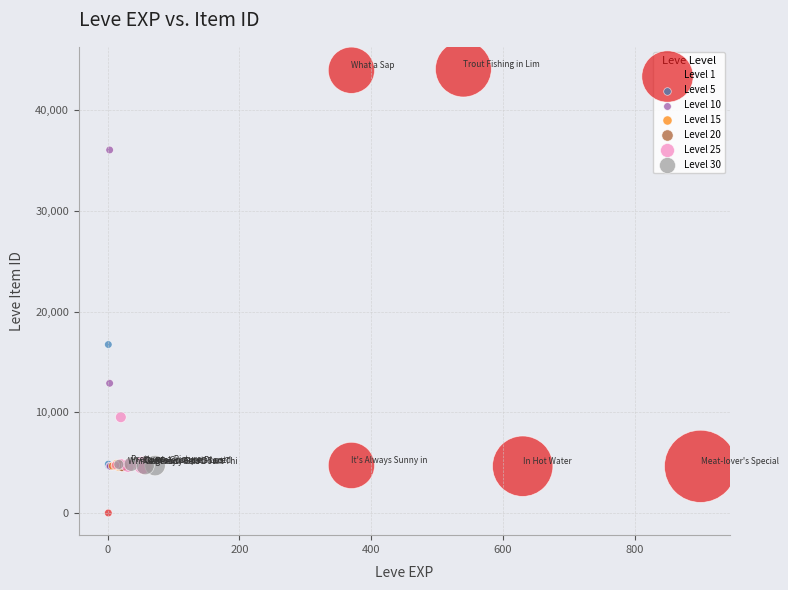

What are all the series names shown in the legend?

Level 1, Level 5, Level 10, Level 15, Level 20, Level 25, Level 30